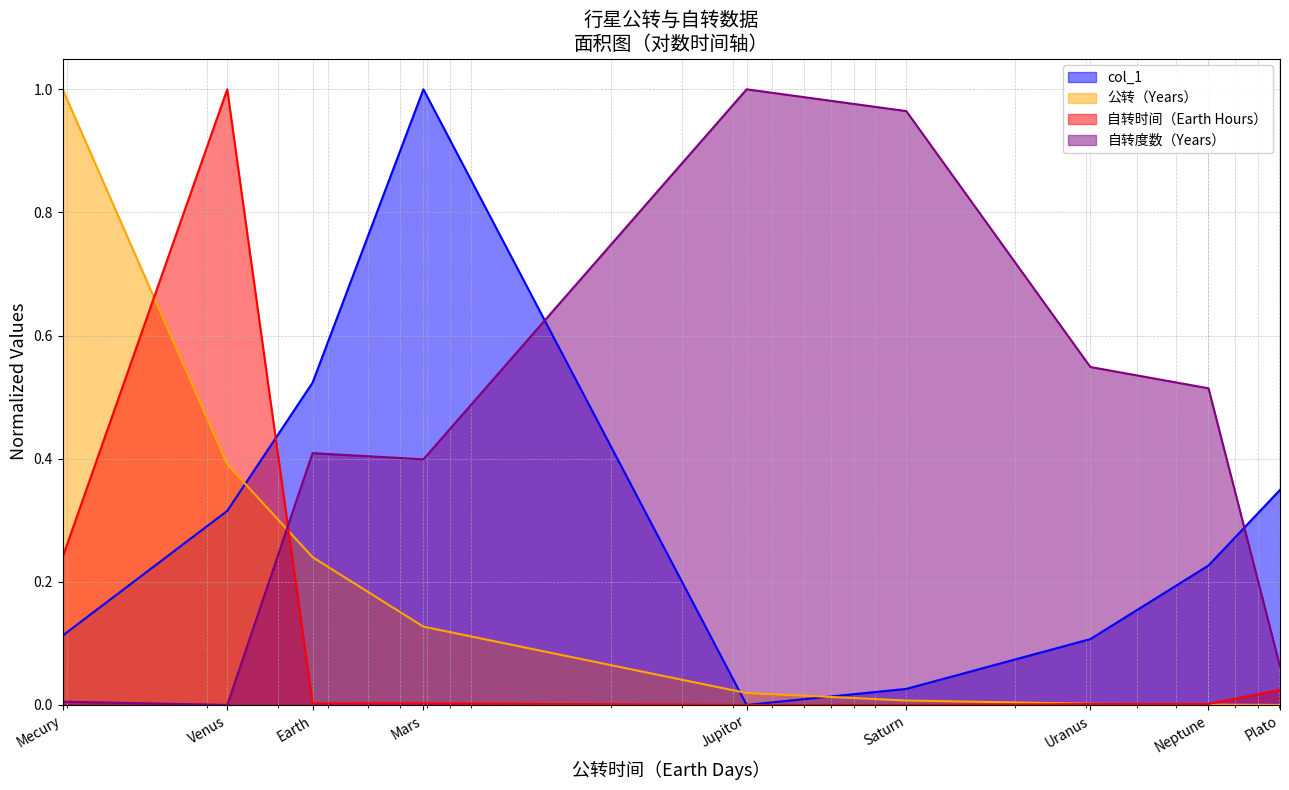

The col_1 series shows 0.1 at Mecury. True or false?

True